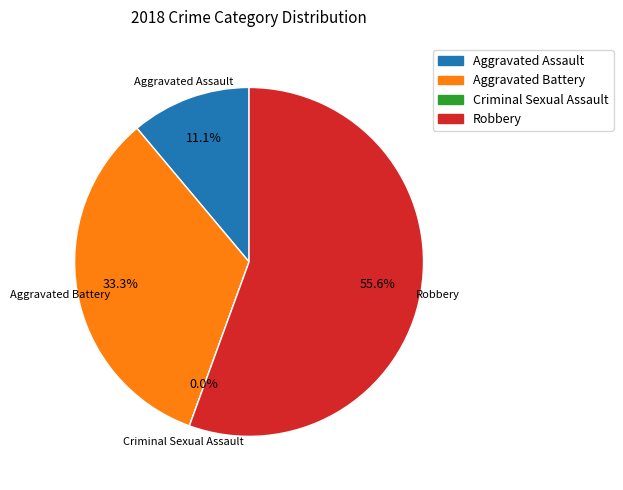

Rank the categories by value from lowest to highest.

Criminal Sexual Assault, Aggravated Assault, Aggravated Battery, Robbery